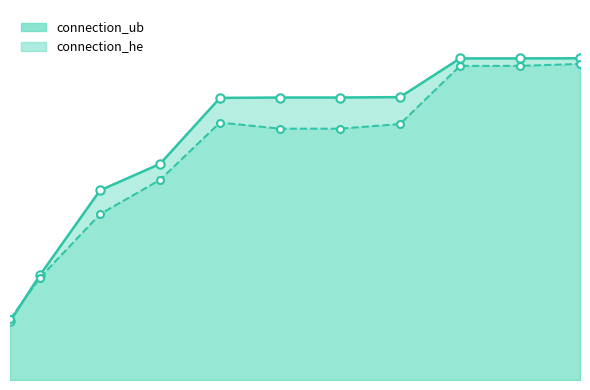

Is the value of connection_ub at 10 greater than the value of connection_he at 10?

Yes